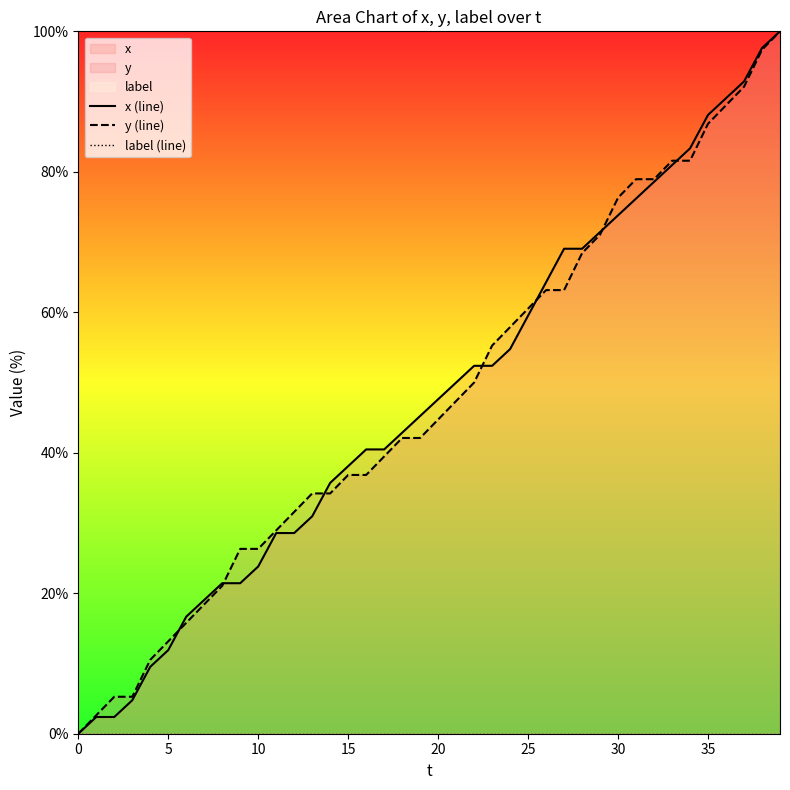

Count the number of data series in this chart.

3